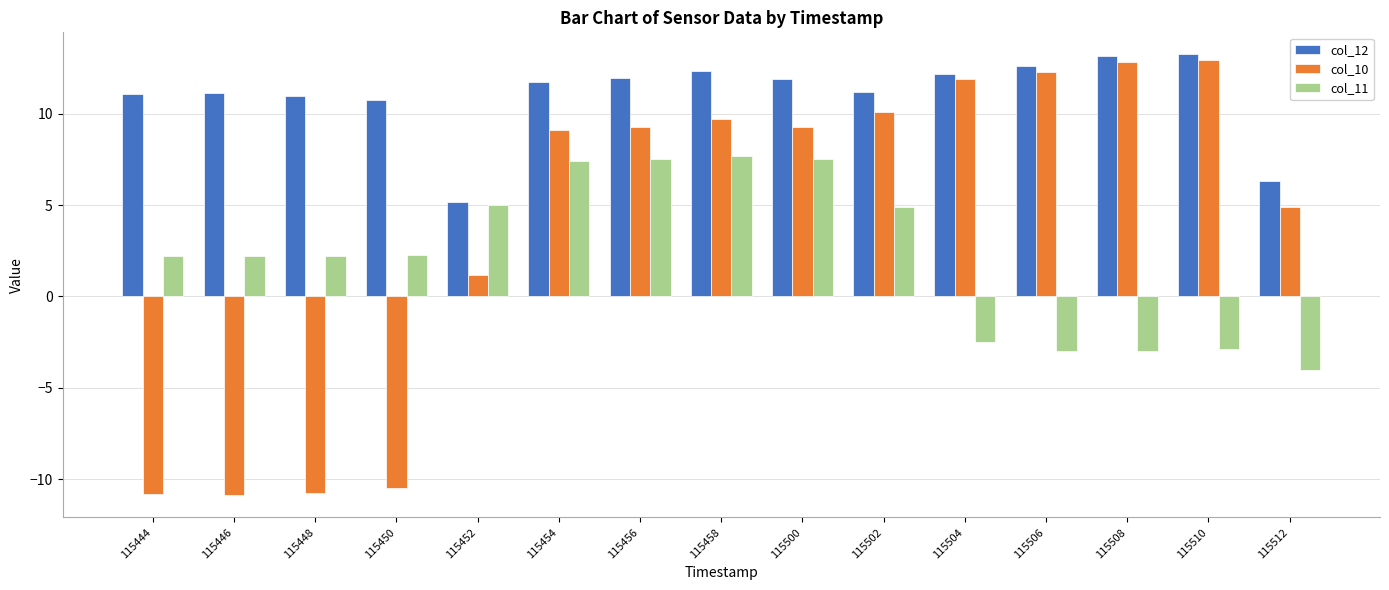

Does the chart contain any negative values?

Yes